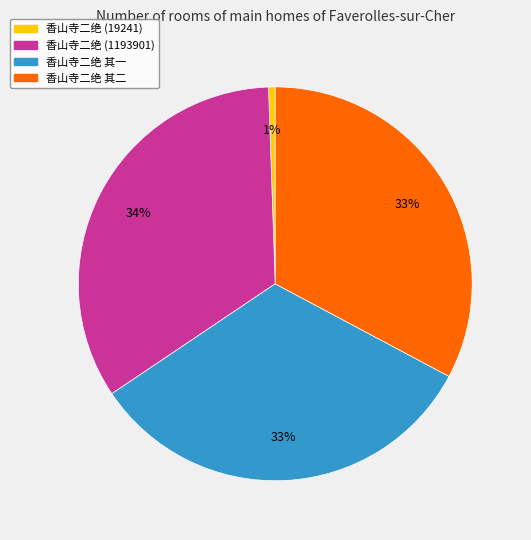

True or false: 香山寺二绝 (1193901) accounts for 34% of the total.

True